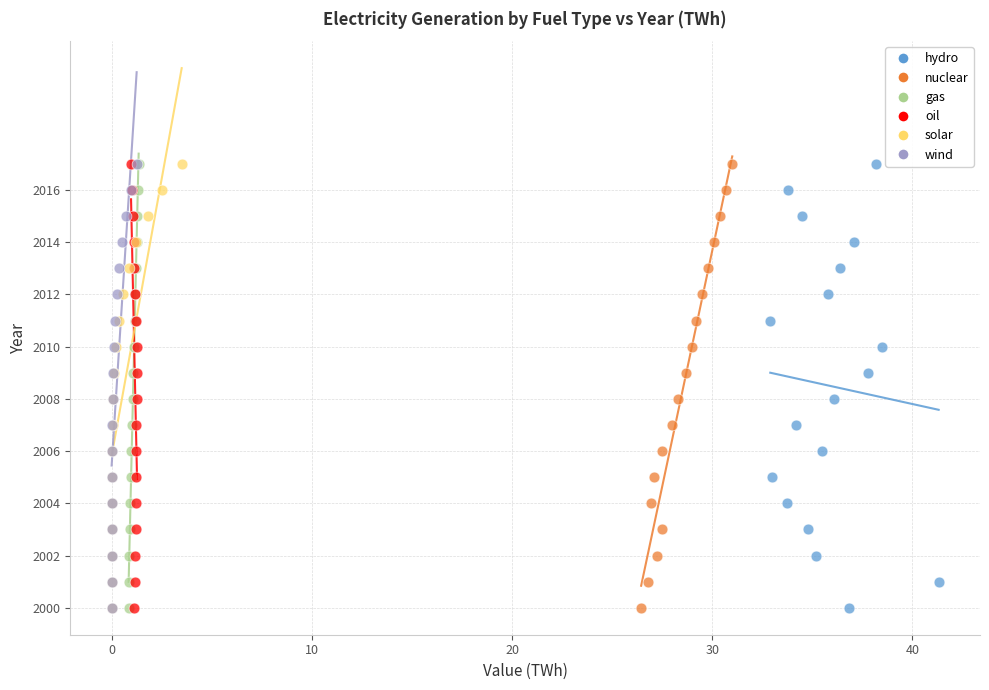

What are all the series names shown in the legend?

hydro, nuclear, gas, oil, solar, wind